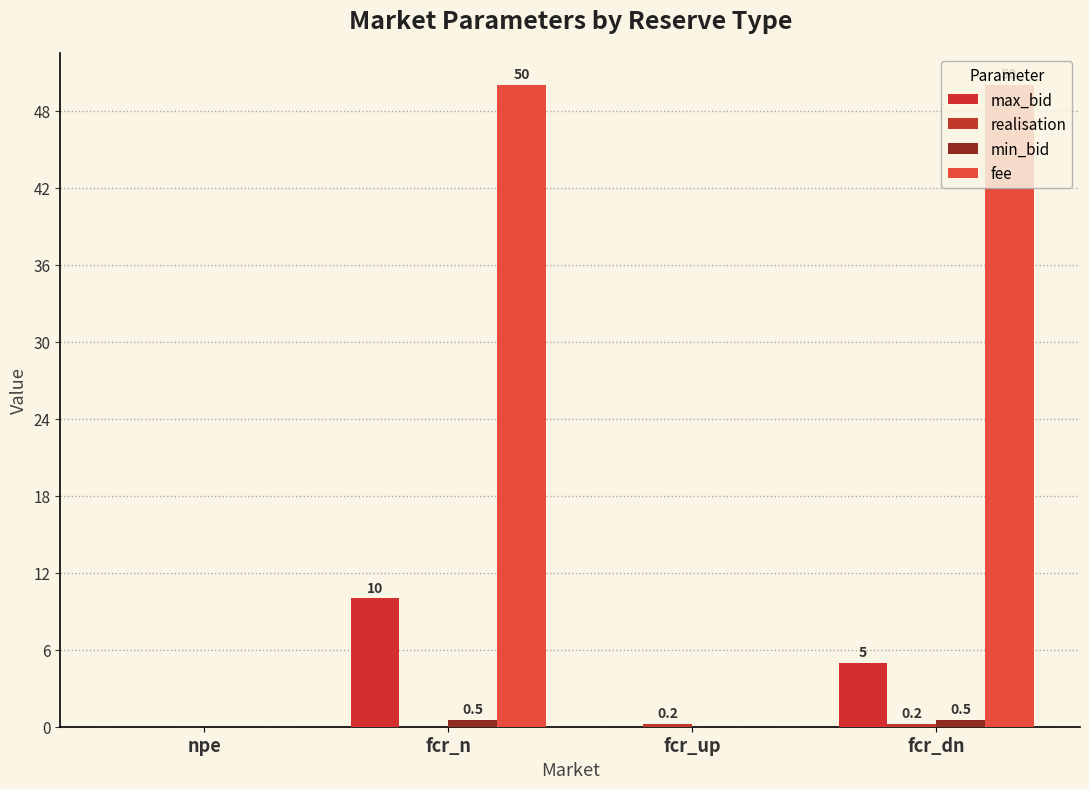

Rank the series at fcr_dn from highest to lowest value.

fee, max_bid, min_bid, realisation